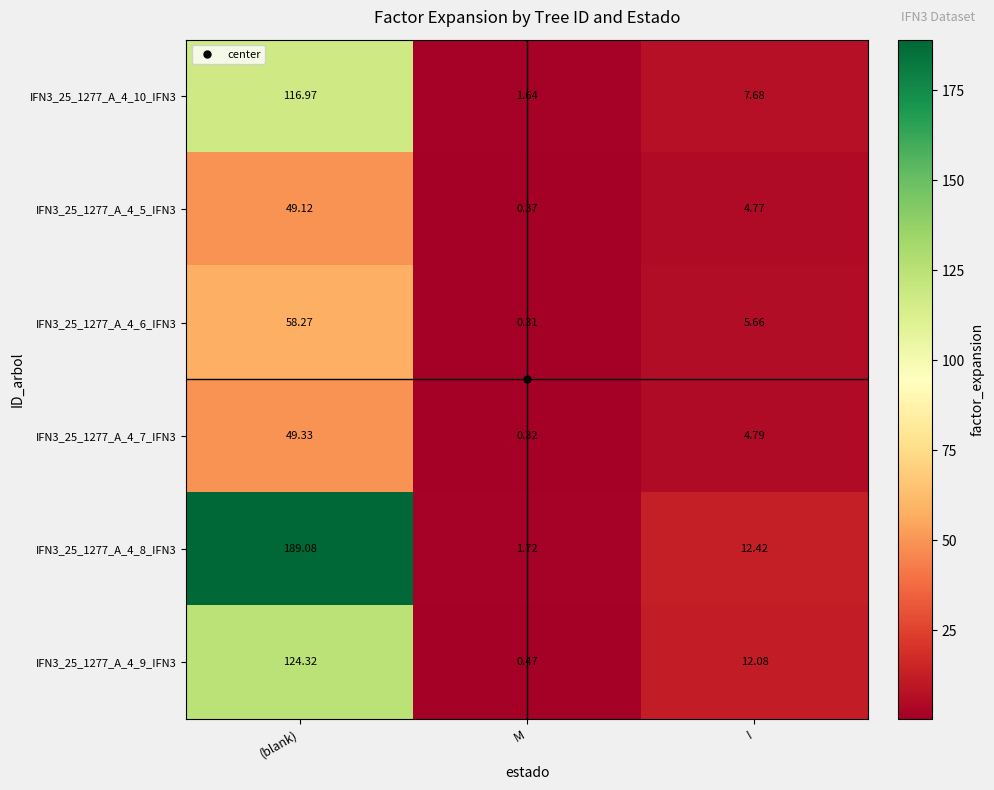

At which category is the sum across all series the highest?

(blank)